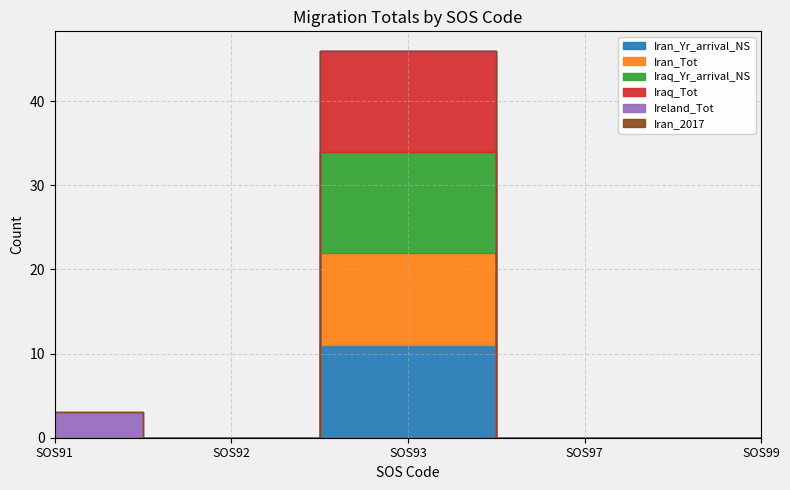

How many lines are shown in the chart?

6